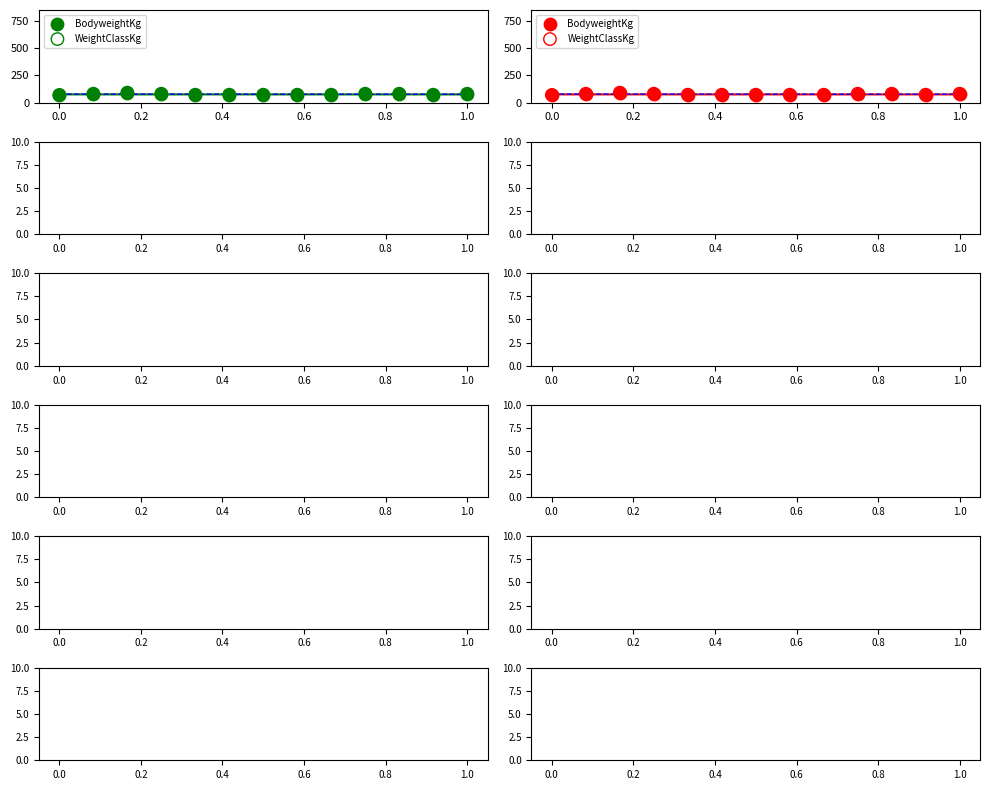

Which series reaches the minimum Y coordinate?

BodyweightKg